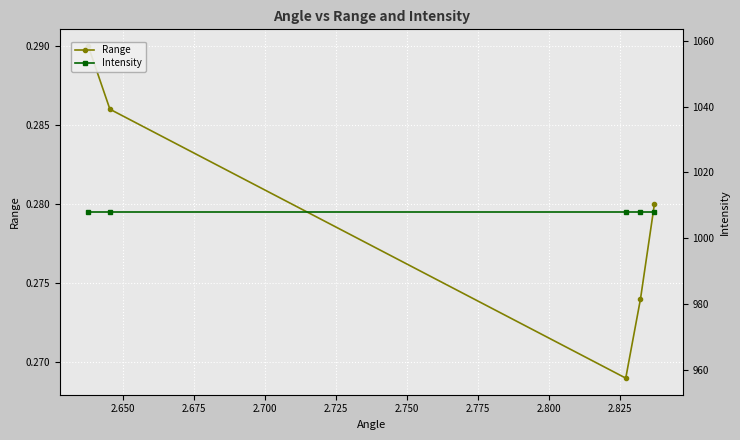

Which series has the largest range (max minus min)?

Range